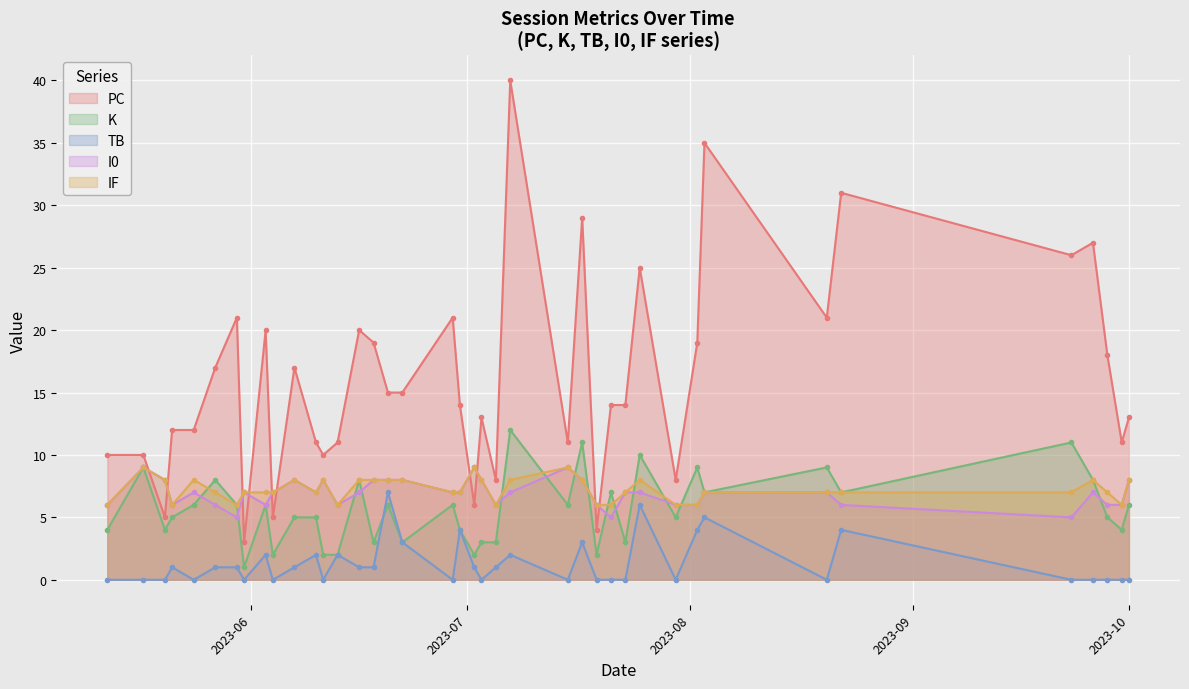

What is the minimum value for K?

1